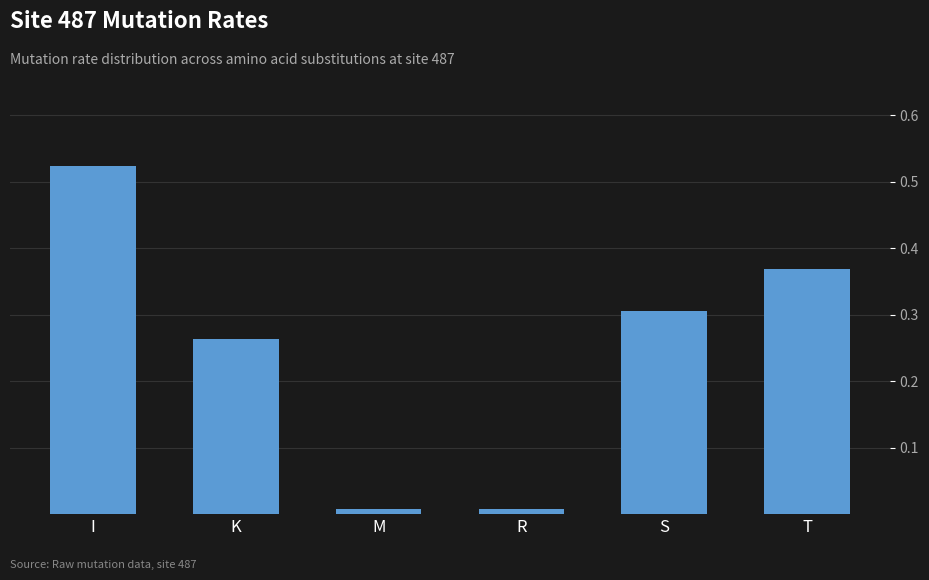

How many bars are there in total?

6